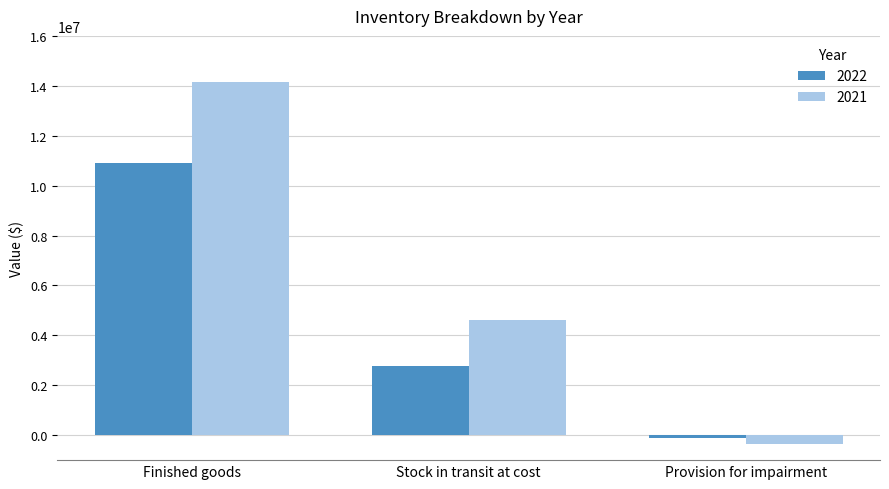

Which series changed the most between Stock in transit at cost and Provision for impairment?

2021